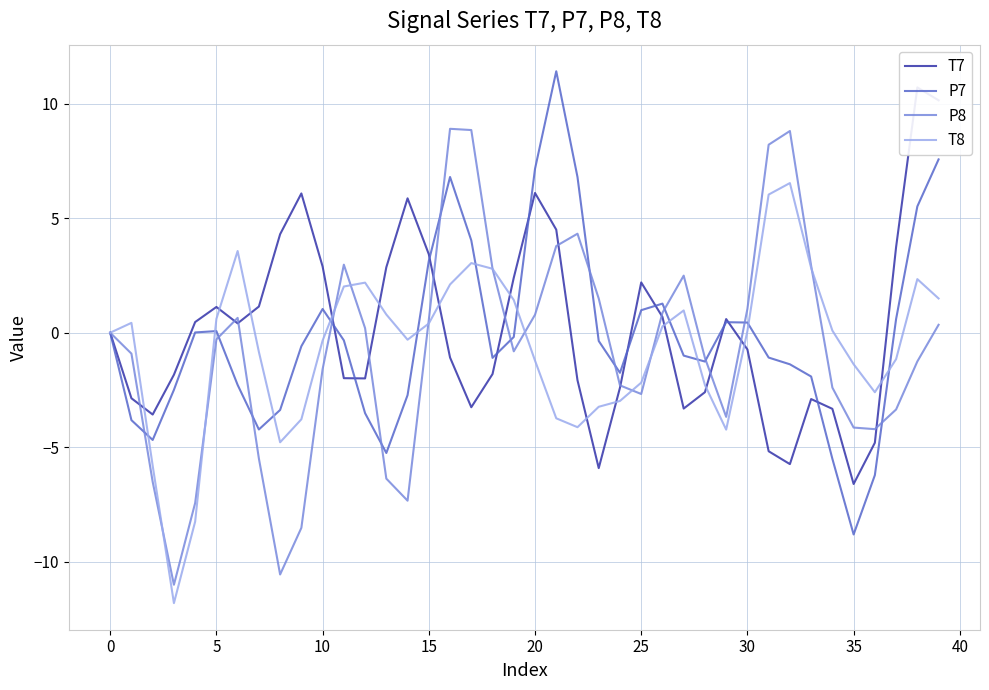

How many interior local peaks does the T7 series have?

8